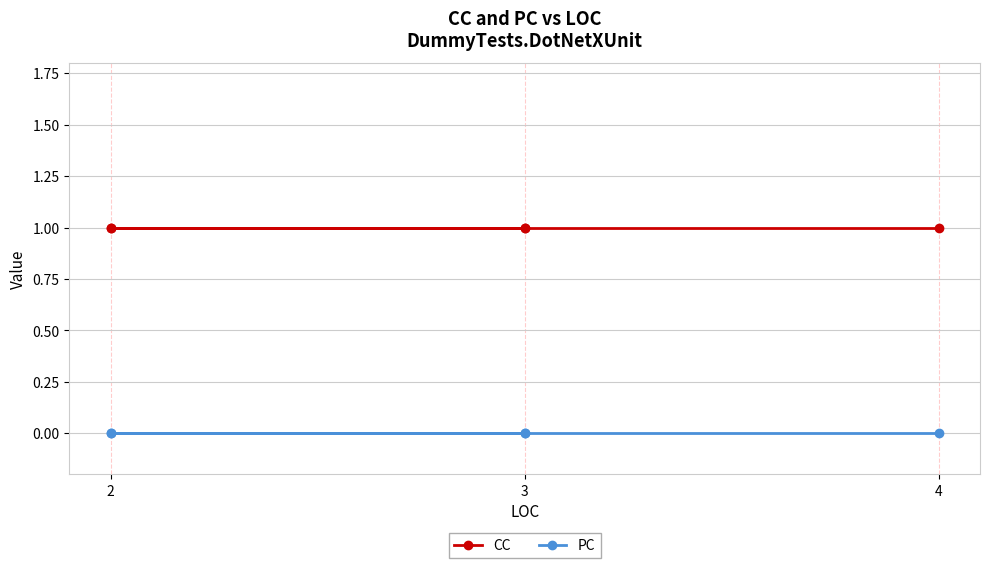

True or false: PC and CC intersect in this chart.

False